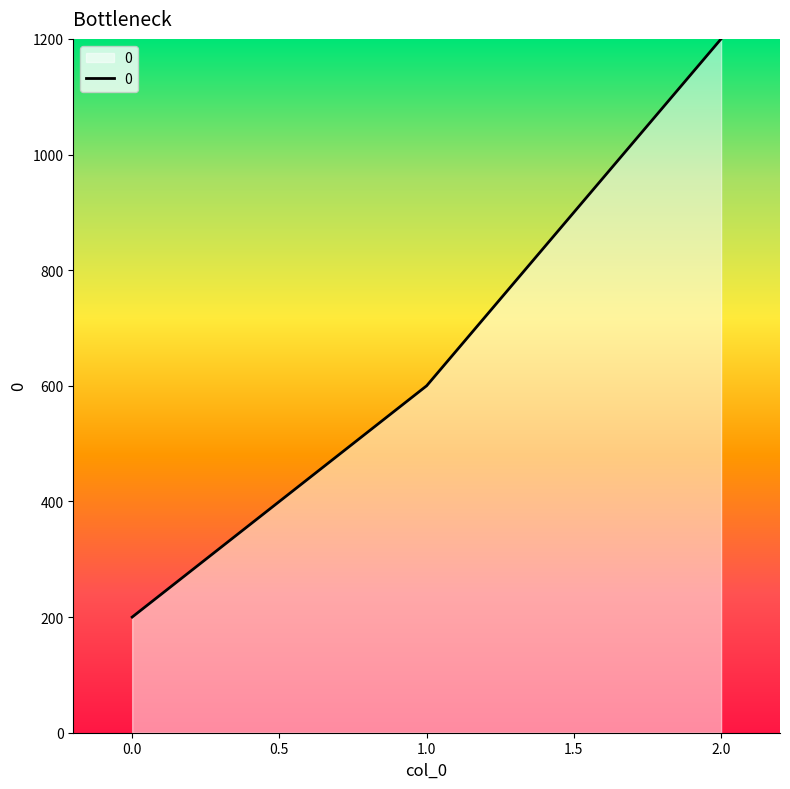

How many distinct data groups are displayed?

1